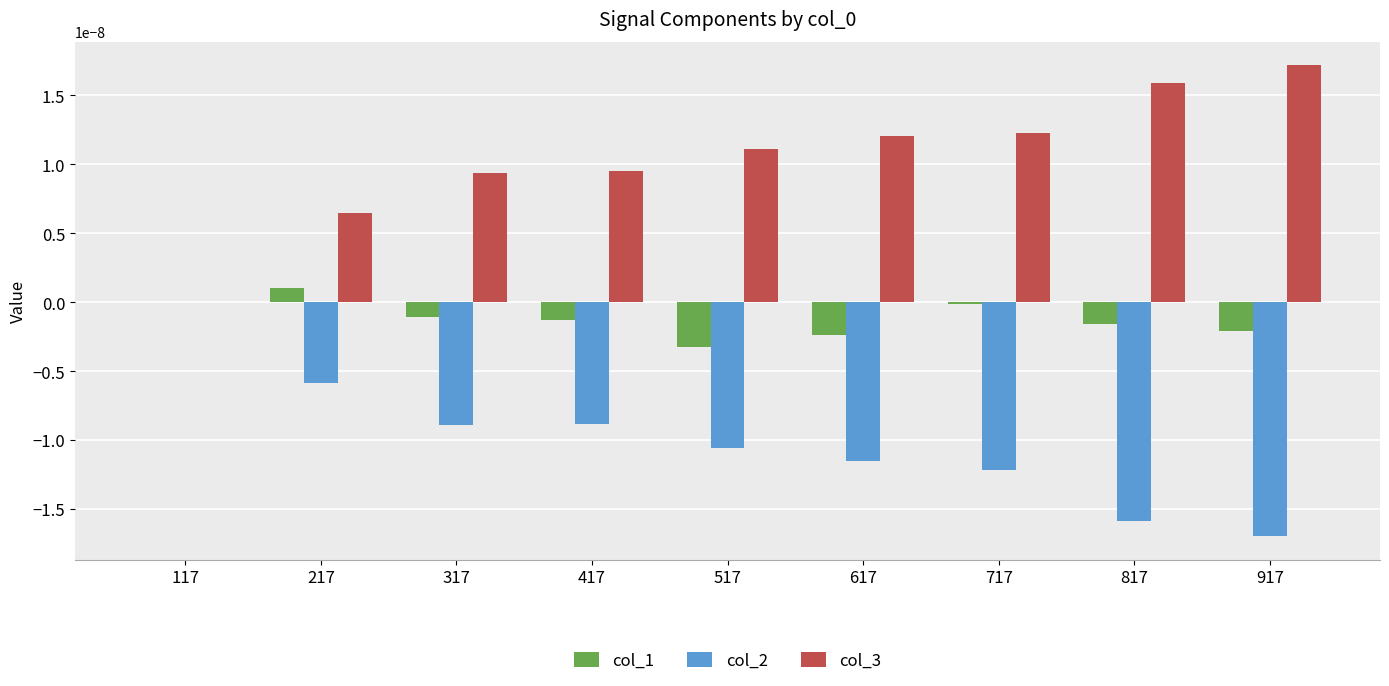

Is it true that col_1 equals -0.0 at 617?

True